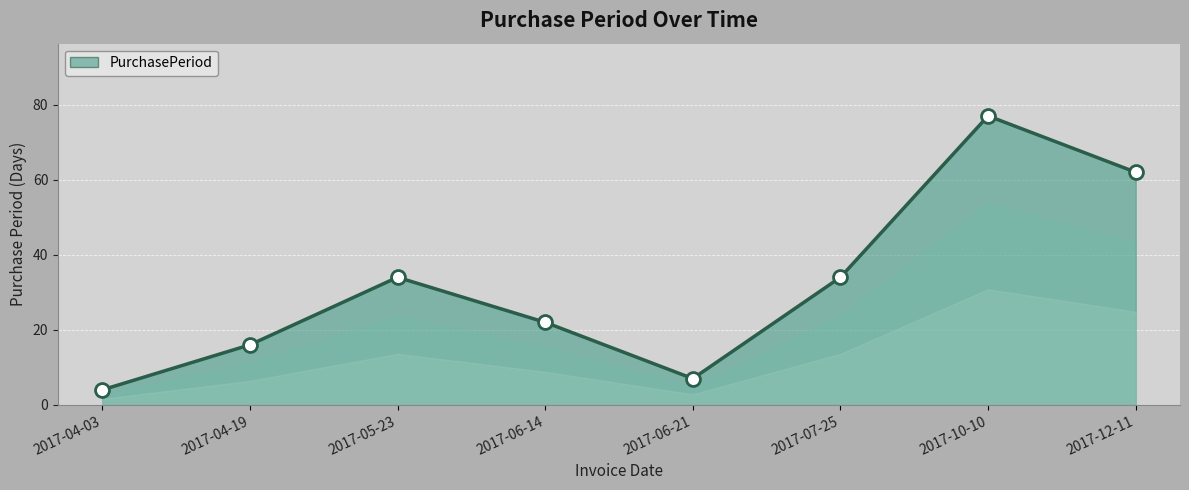

Approximately how many times larger is the value at 2017-04-19 compared to 2017-10-10?

0.2